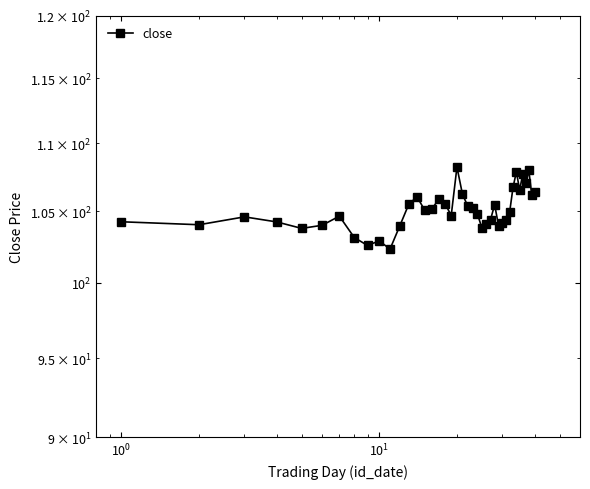

Count the number of values greater than 104.

32